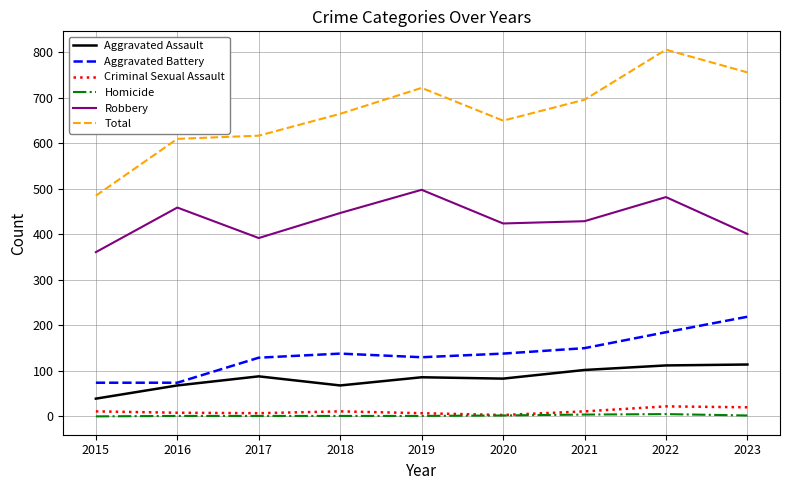

Which series has the widest spread of values?

Total